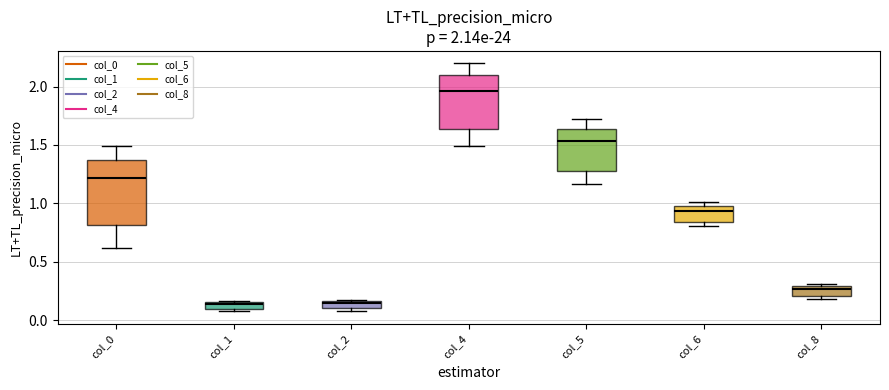

Which box is the tallest, from its lower edge to its upper edge?

col_0